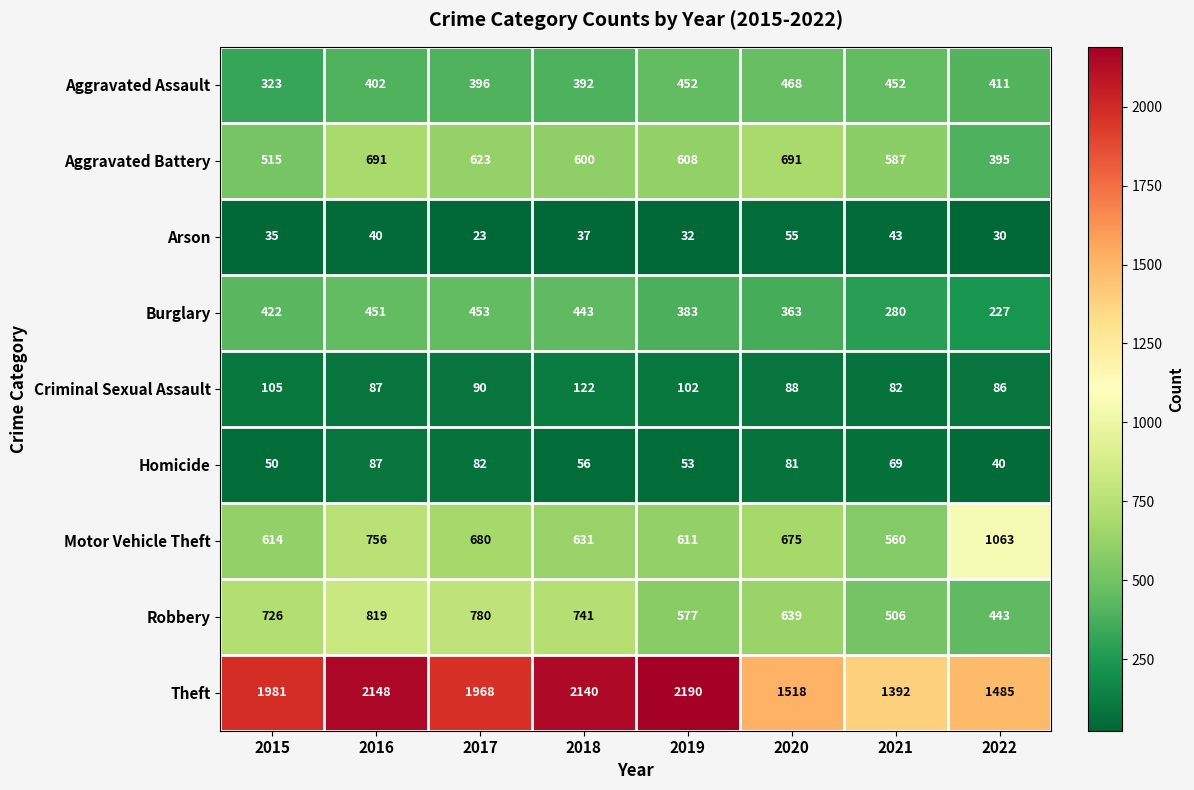

What is the total value across all series at 2018?

5162